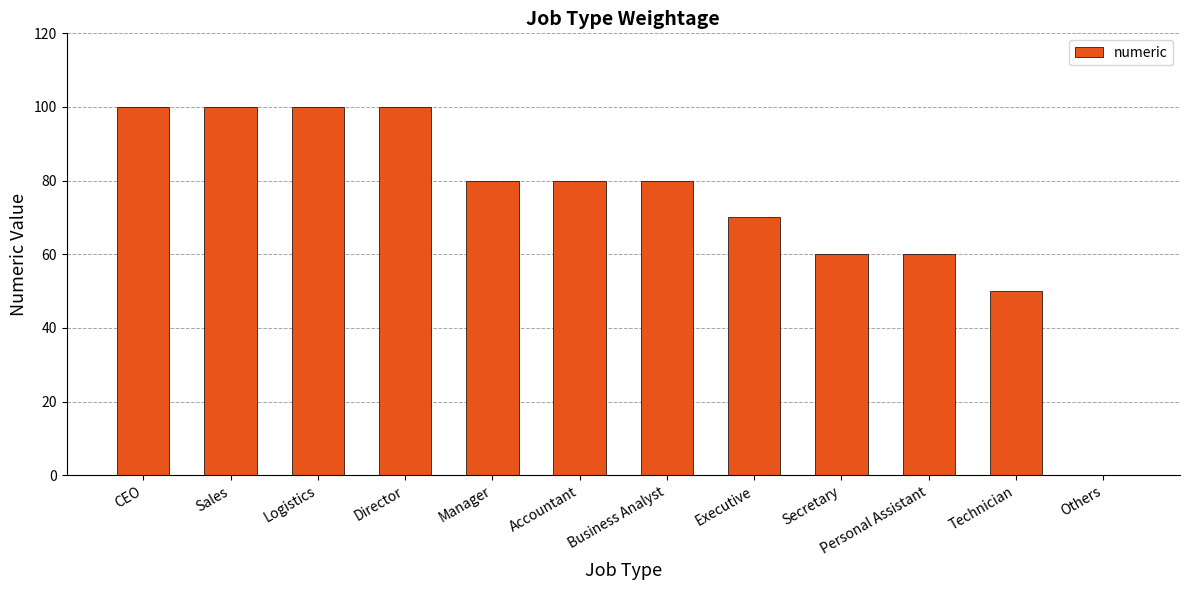

What is the sum of all values?

880